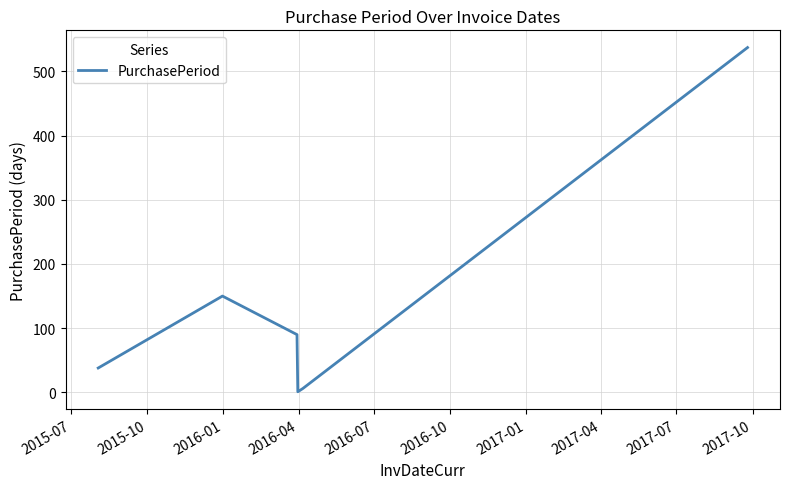

What is the difference between the maximum and minimum values?

536